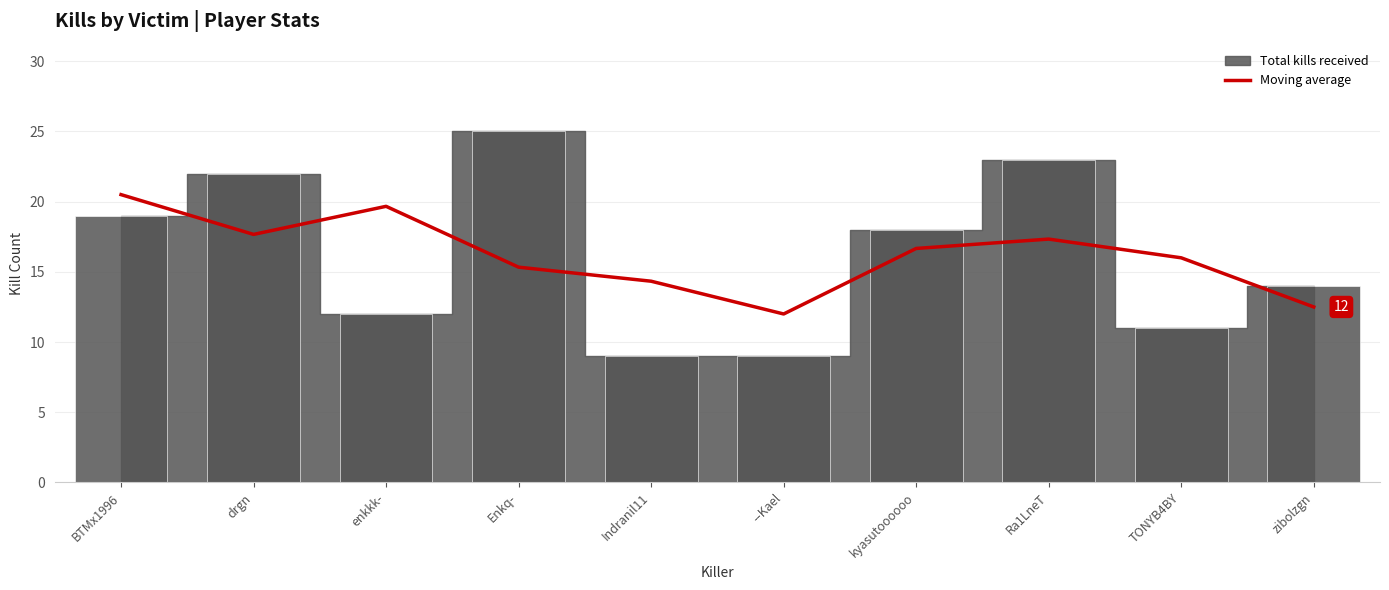

True or false: the data shows 13.9 at BTMx1996.

False